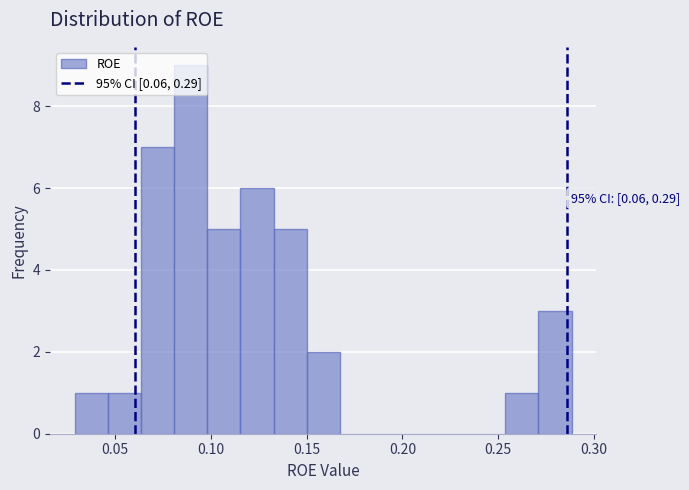

Read against the x-axis, roughly where is the centre of the tallest bar?

0.090